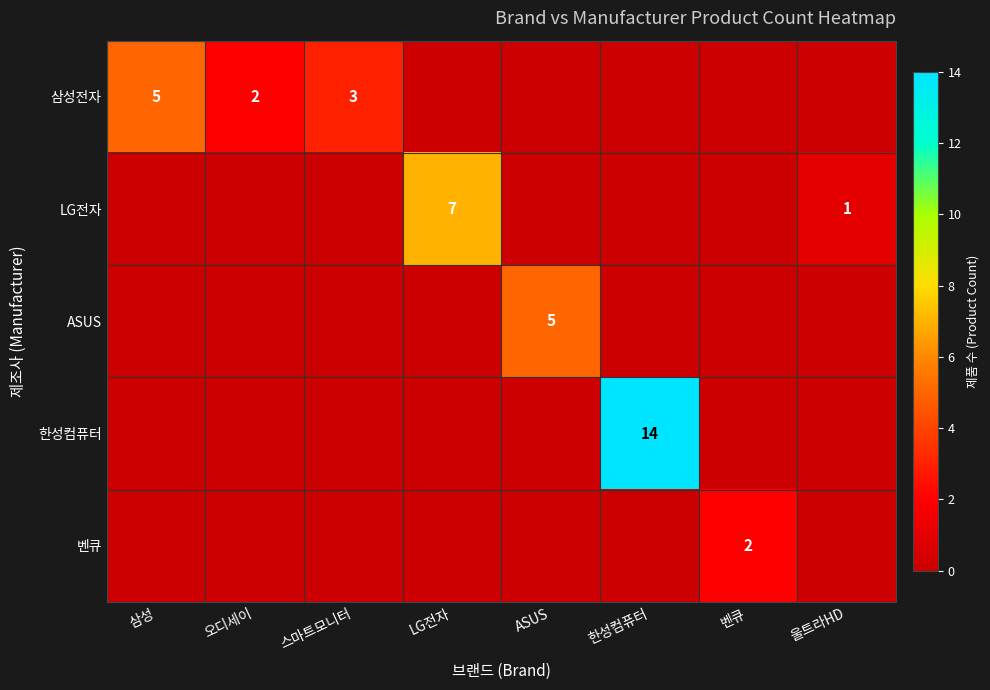

What is the difference between the highest and lowest values at LG전자?

7